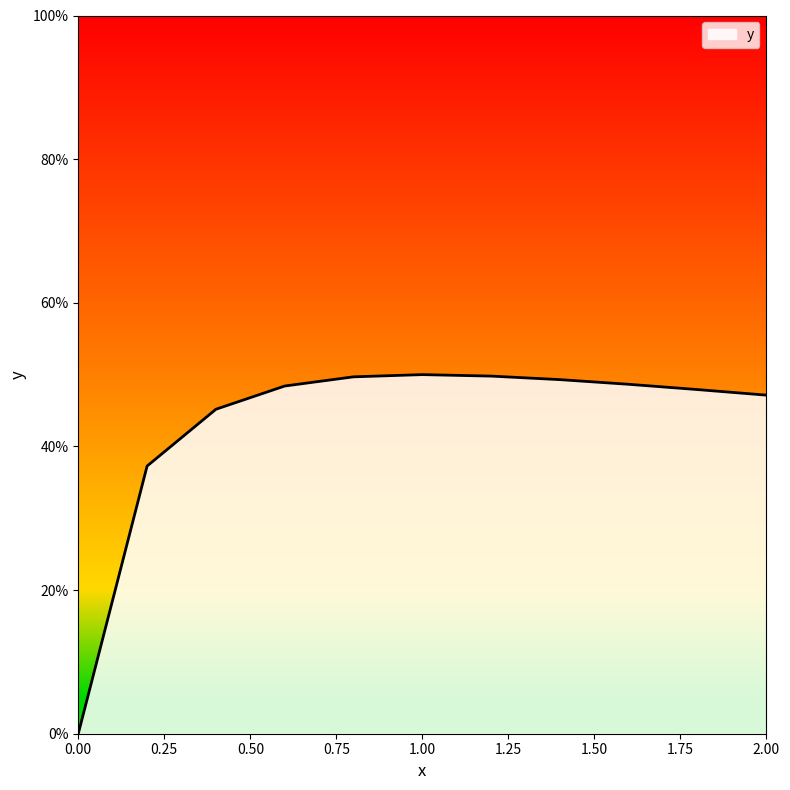

What is the label of the 4th point from the right?

1.4